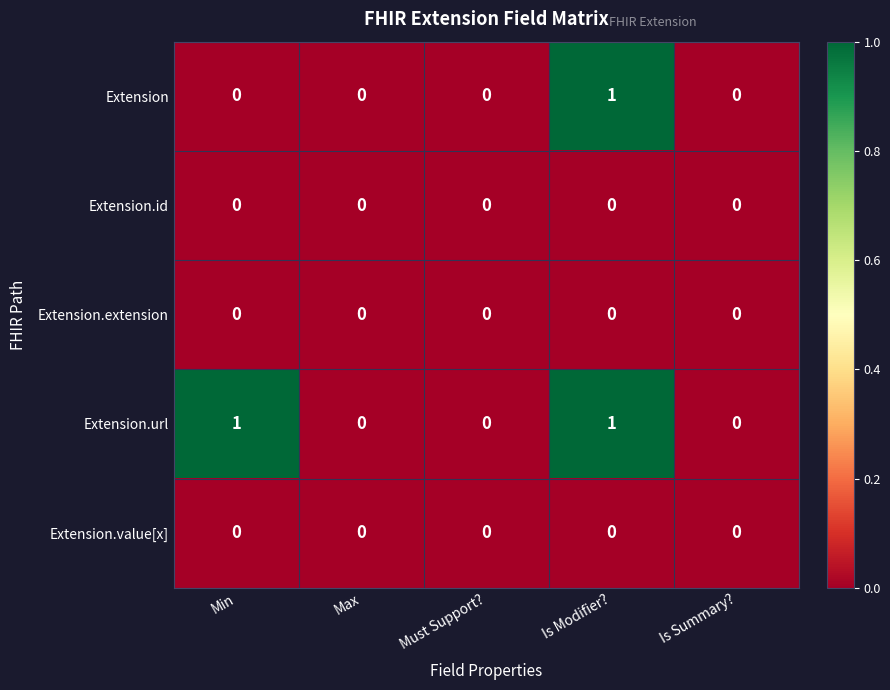

Reading right to left, list all the values displayed in this chart.

Extension: 0	1	0	0	0
Extension.id: 0	0	0	0	0
Extension.extension: 0	0	0	0	0
Extension.url: 0	1	0	0	1
Extension.value[x]: 0	0	0	0	0